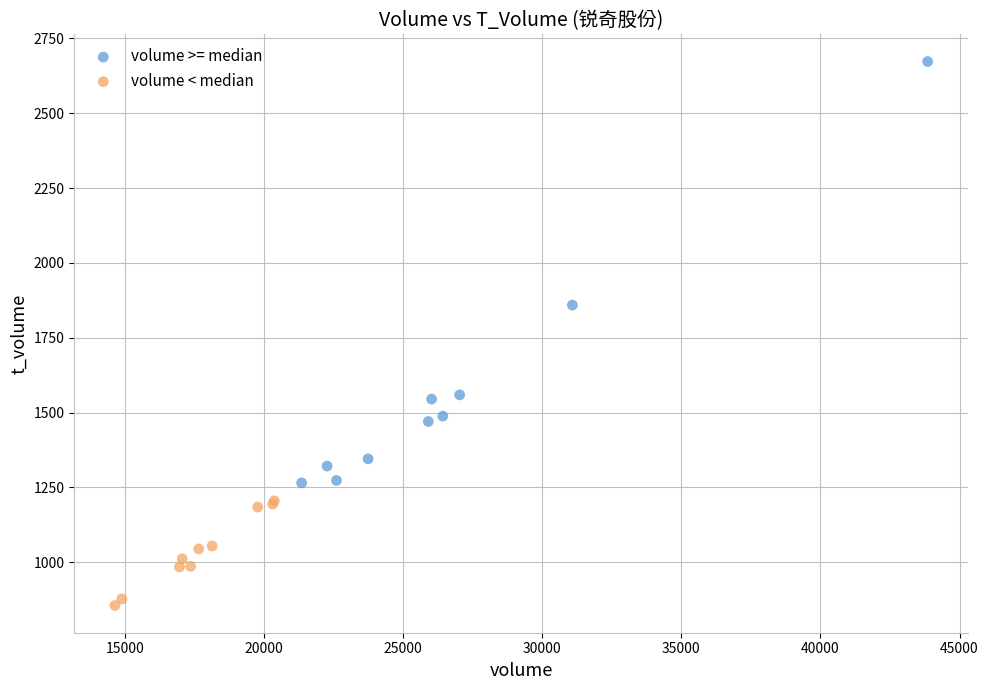

Which series reaches the minimum Y coordinate?

volume < median